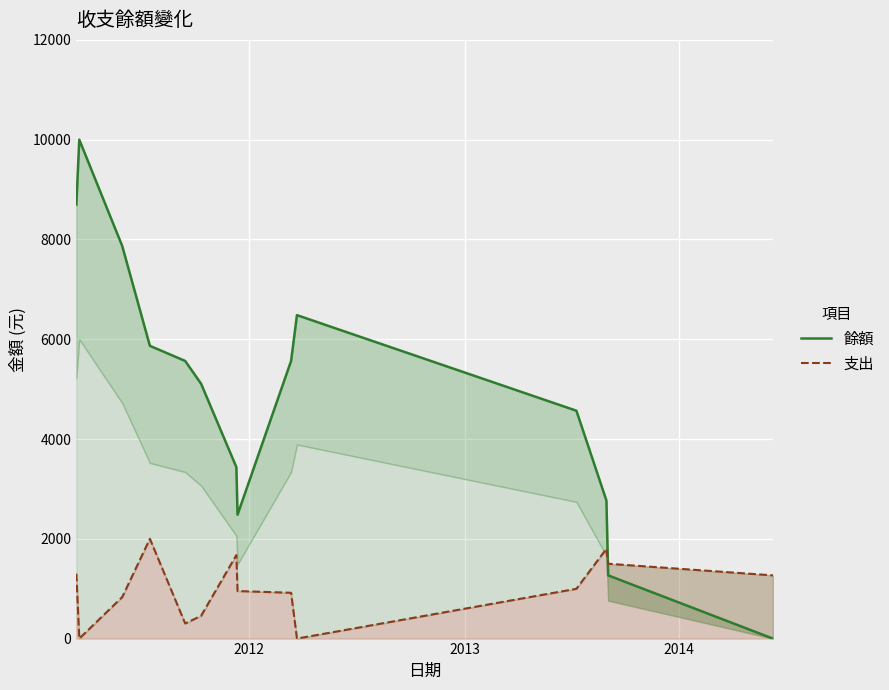

What is the difference between the maximum and minimum values in the 餘額 series?

10000